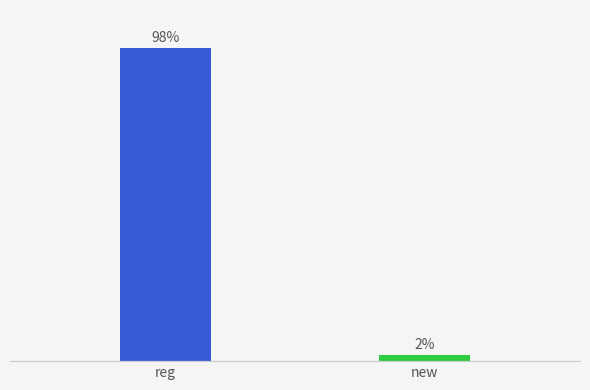

Does the chart contain any negative values?

No